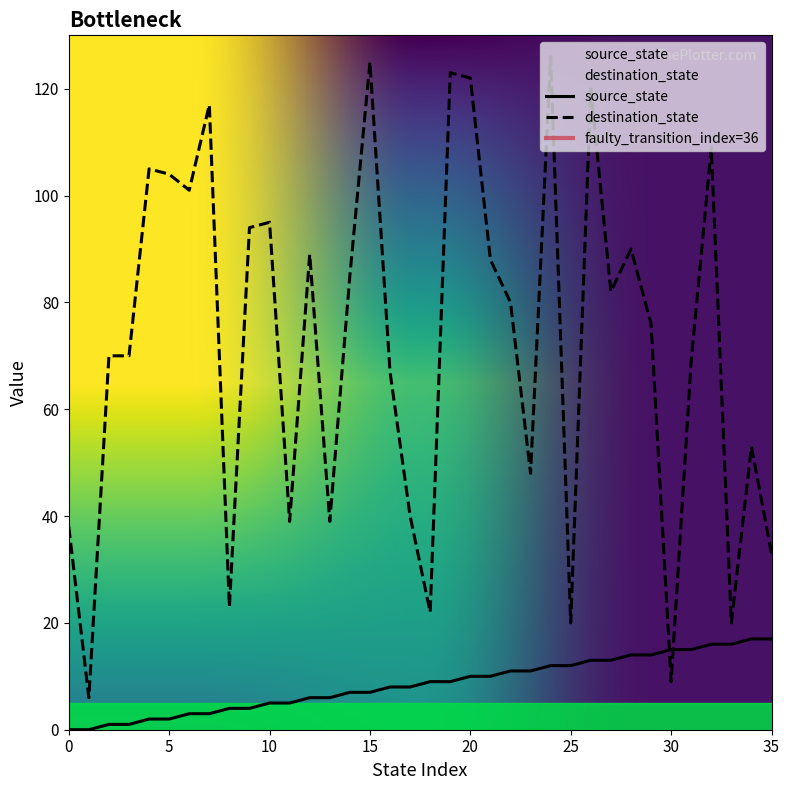

Rank the series by their maximum value, from lowest to highest.

source_state, destination_state